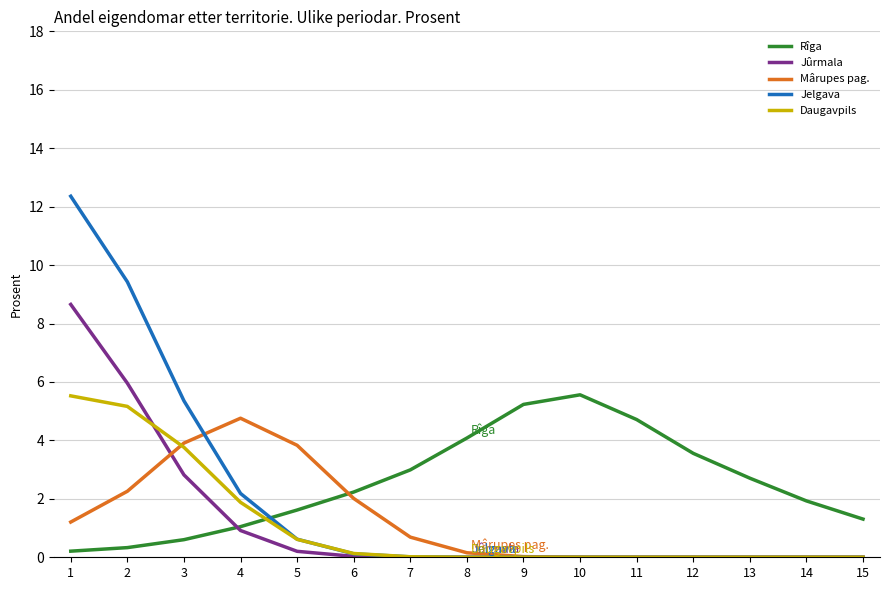

Does the chart have visible grid lines?

Yes